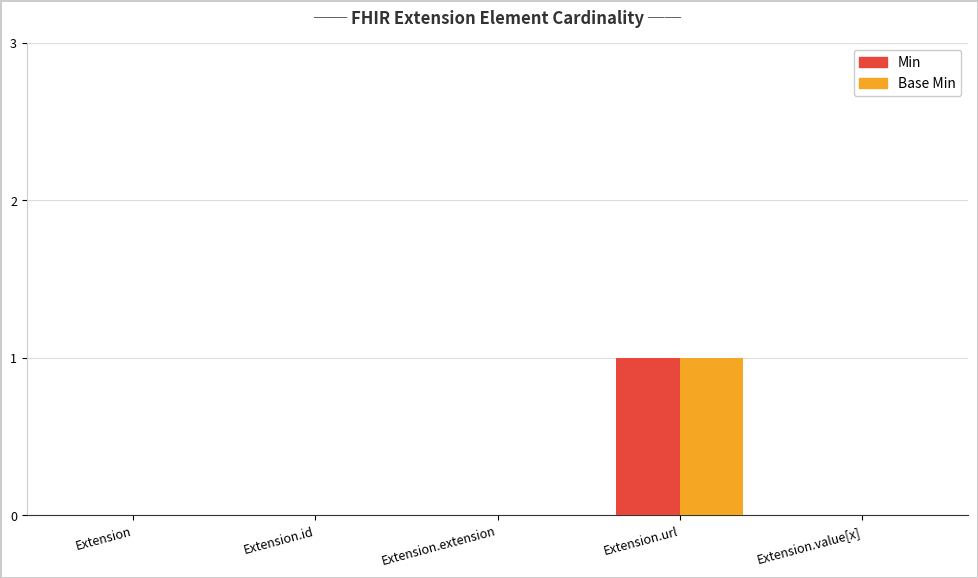

Reading right to left, what are all the values shown in this chart?

Min: 0	1	0	0	0
Base Min: 0	1	0	0	0